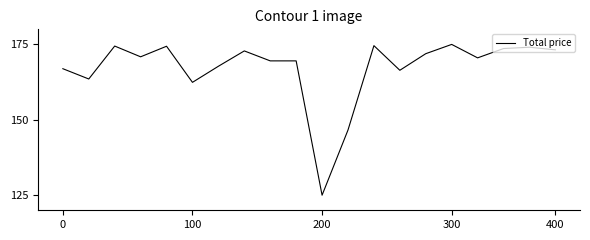

Does the chart have visible grid lines?

No